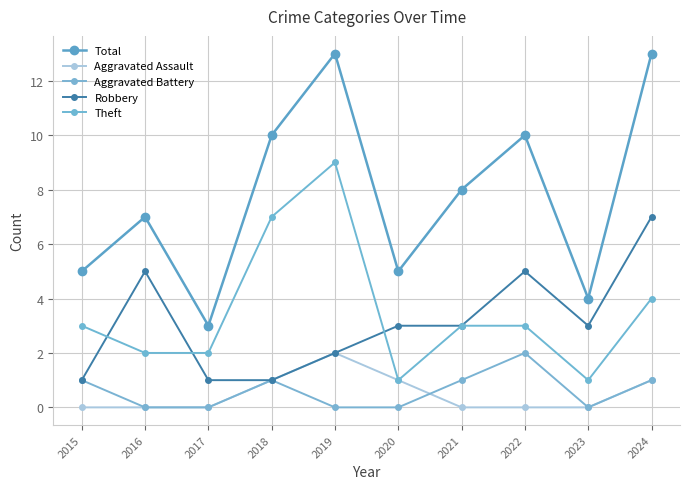

True or false: Theft and Aggravated Assault cross at least once.

False